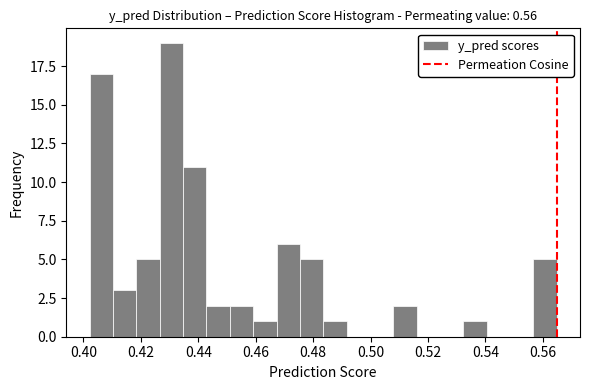

What is the height of the bar covering 0.508 to 0.516 on the x-axis? Neither the bar edges nor the heights are printed on the chart, so give them approximately, as read against the axes.

2